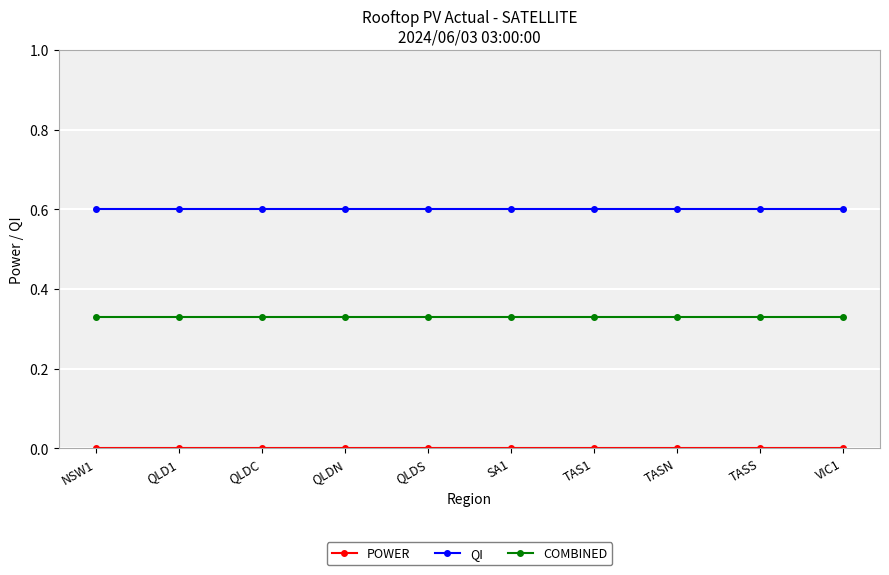

How many distinct data groups are displayed?

3